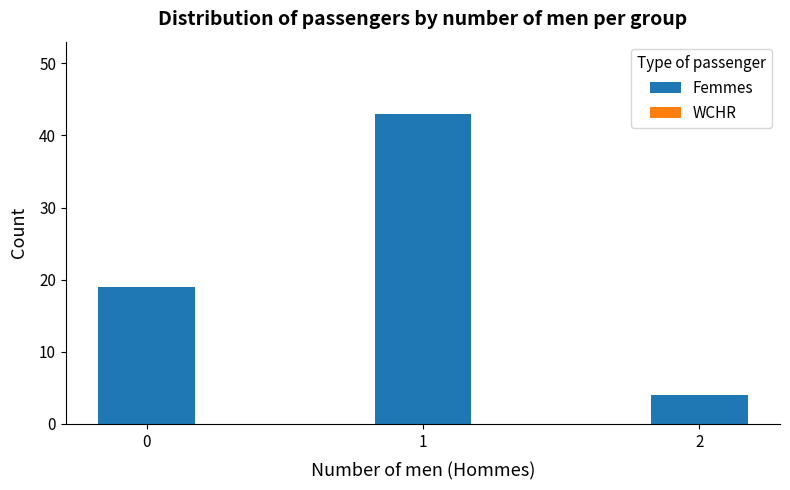

What is the greatest value displayed?

43